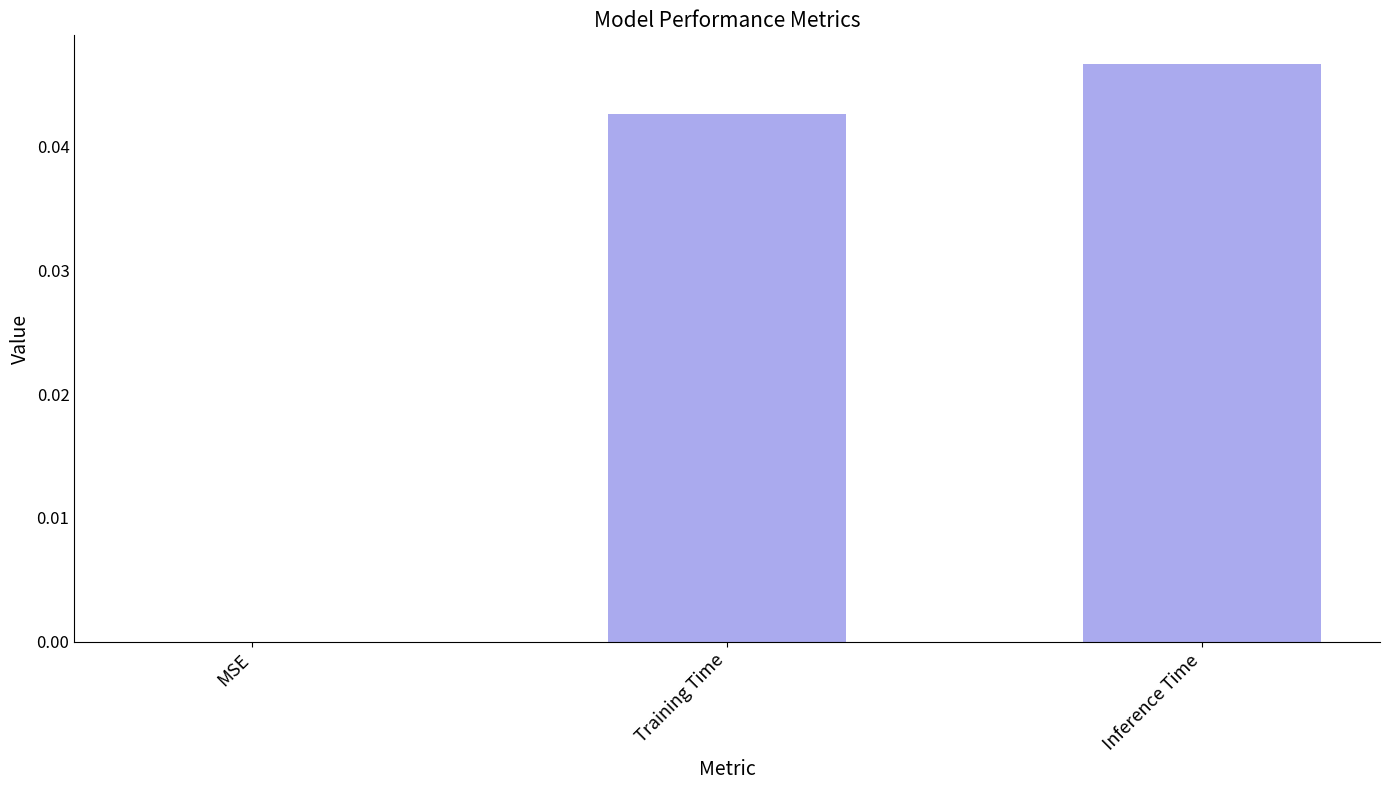

Which category has the highest value across all series?

Inference Time